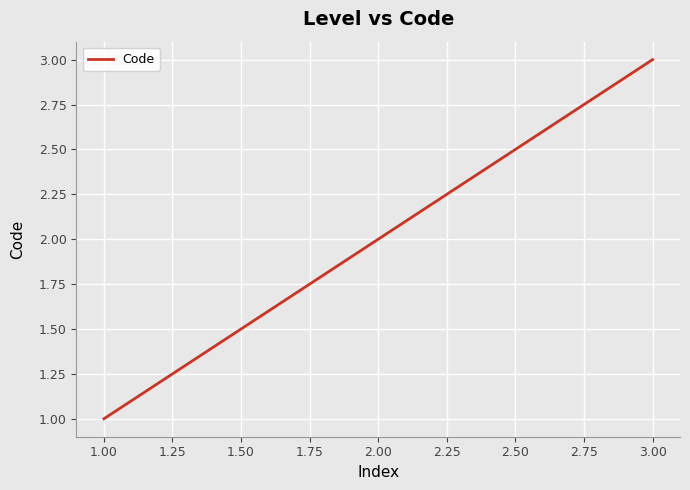

What is the difference between the maximum and second lowest values?

1